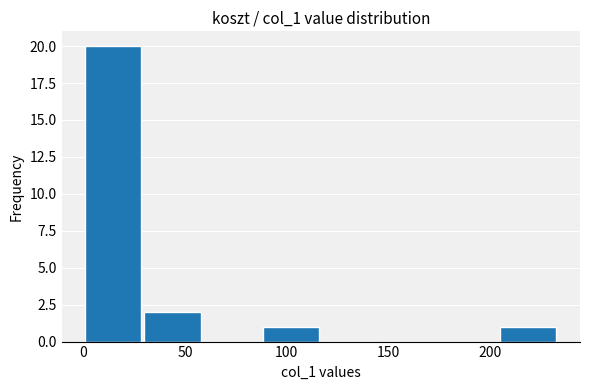

Which range on the x-axis has the tallest bar?

0 to 30